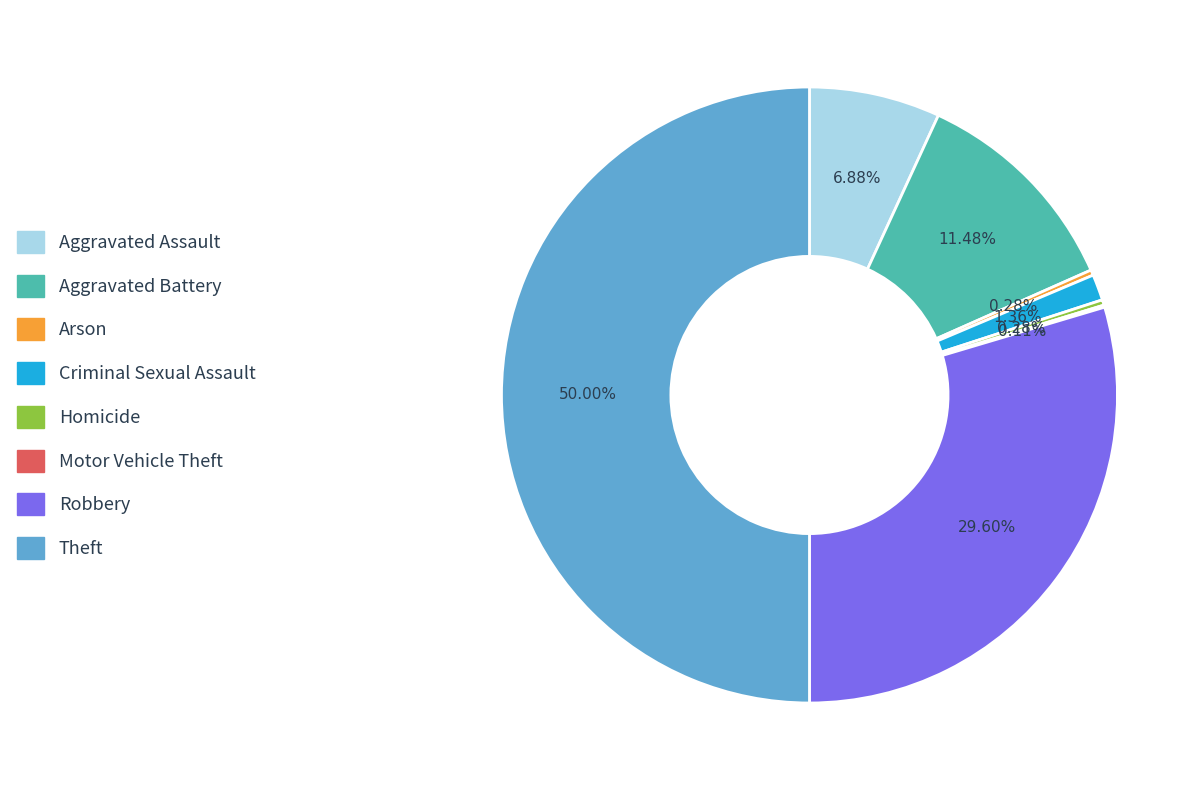

Which category has the biggest portion of the pie?

Theft